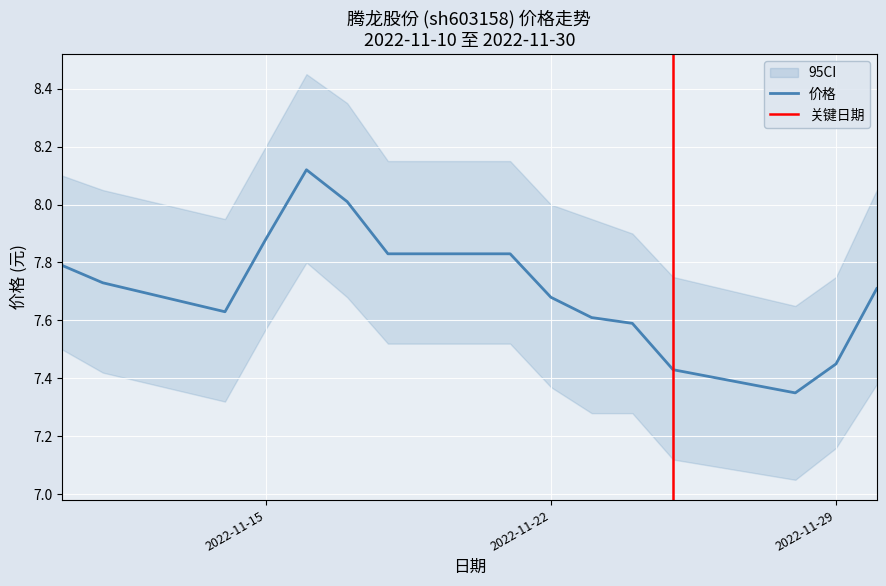

What is the difference between the second highest and second lowest values in the 价格 series?

0.6